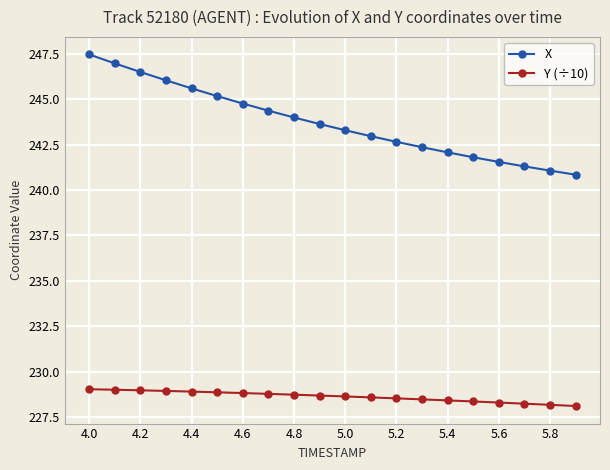

What is the minimum value shown in the chart?

228.1